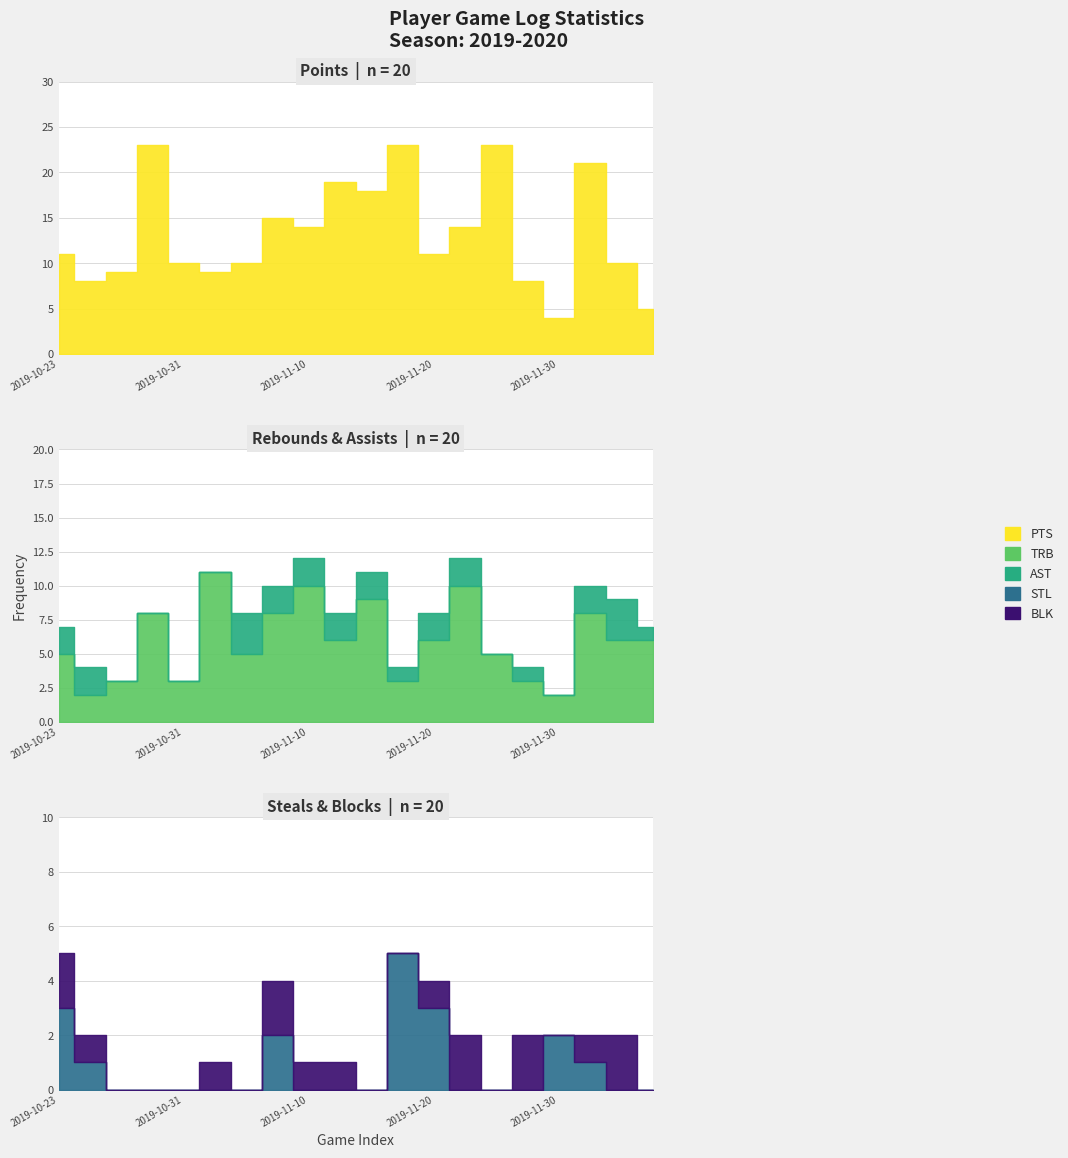

How many data points does each series have?

20